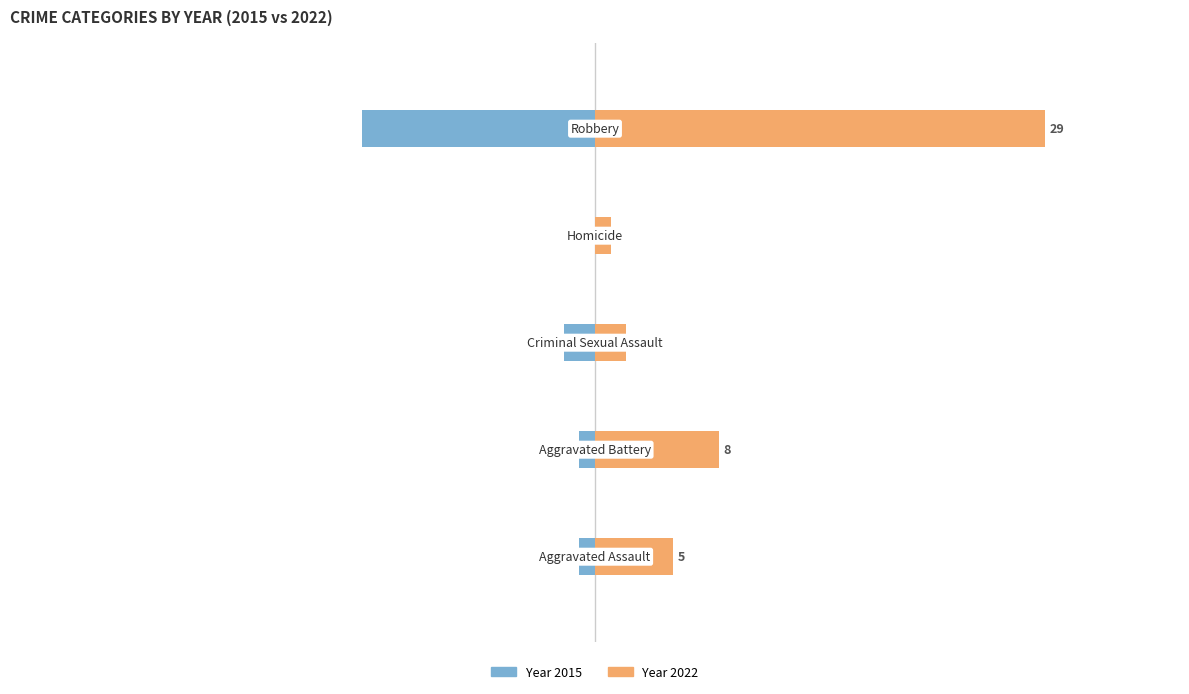

What is the total value across all series at Homicide?

1